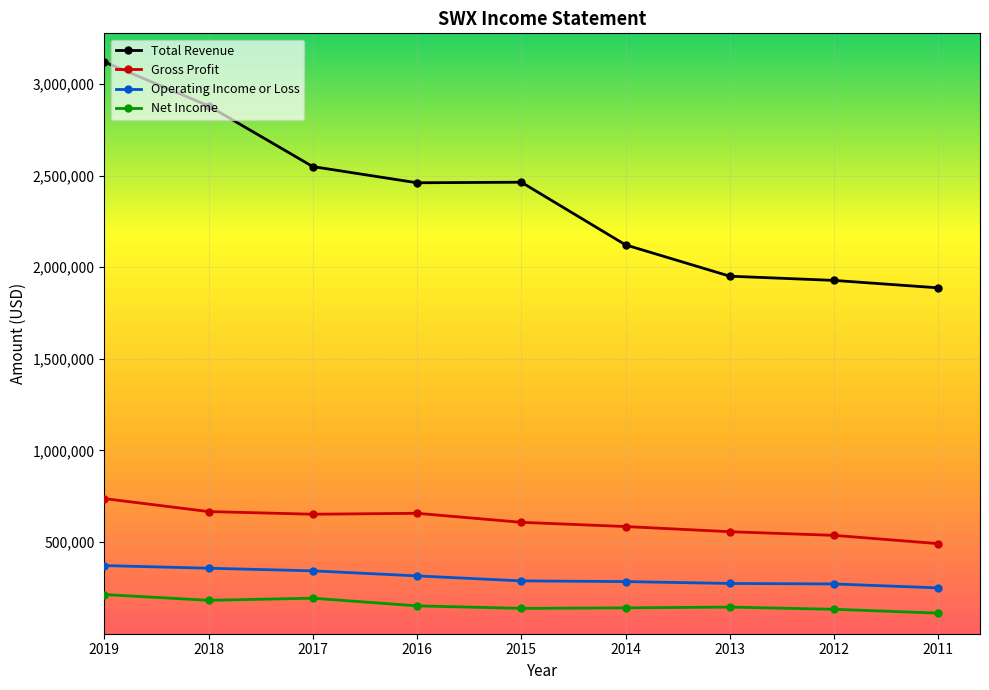

Is the value of Gross Profit at 2017 greater than the value of Net Income at 2012?

Yes